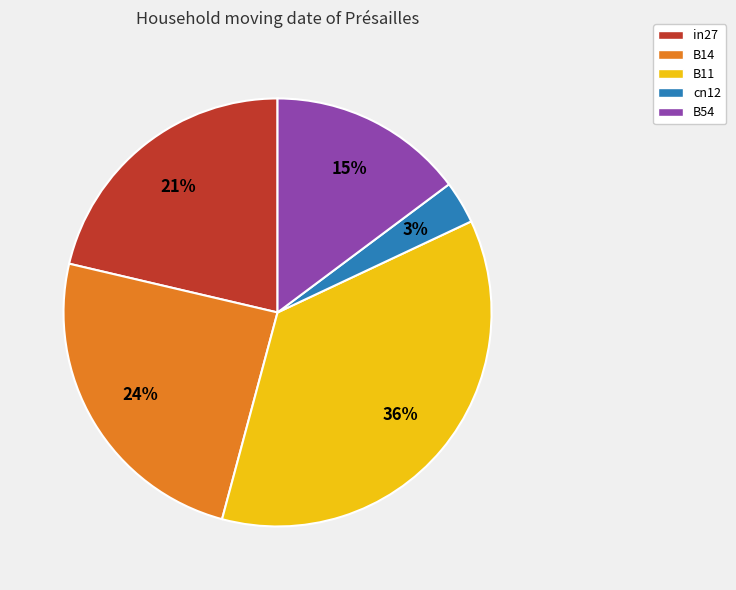

What percentage is the B54 slice, to the nearest percent?

15%